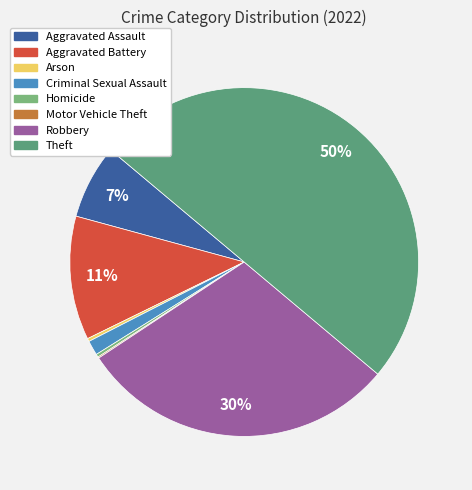

What is the ratio of the value at Robbery to the value at Theft?

0.6